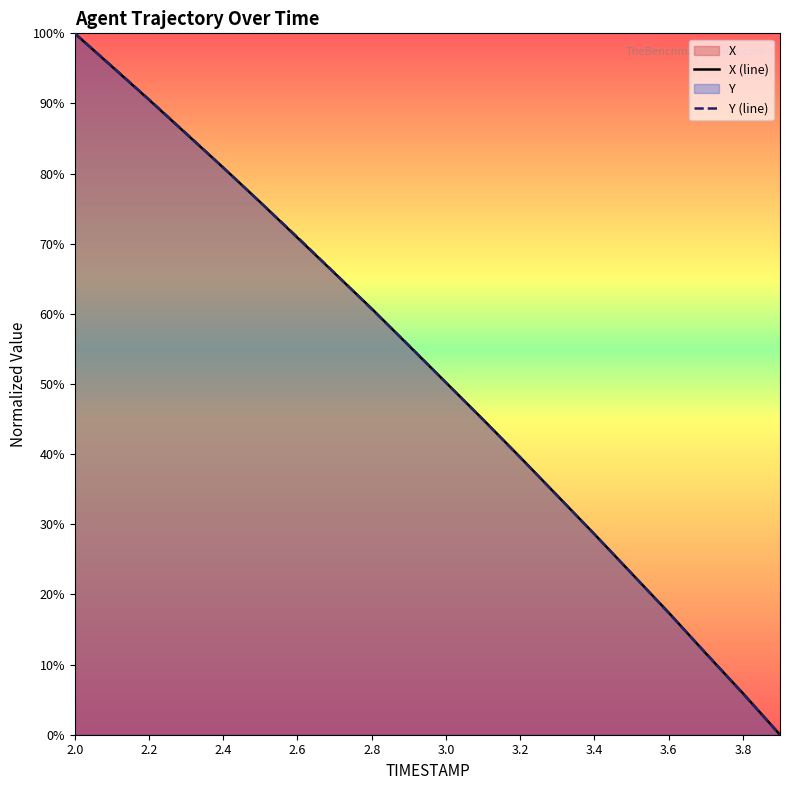

What is the average value of the X (line) series?

51.8